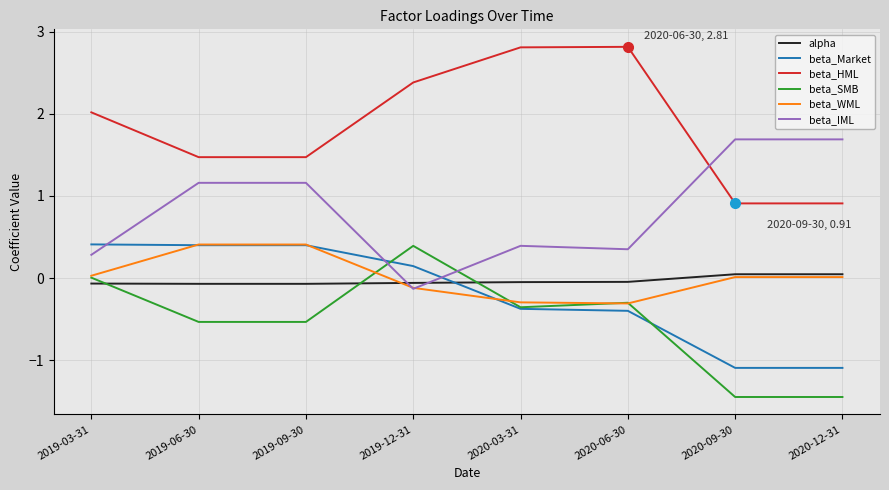

How many series are shown in this chart?

6